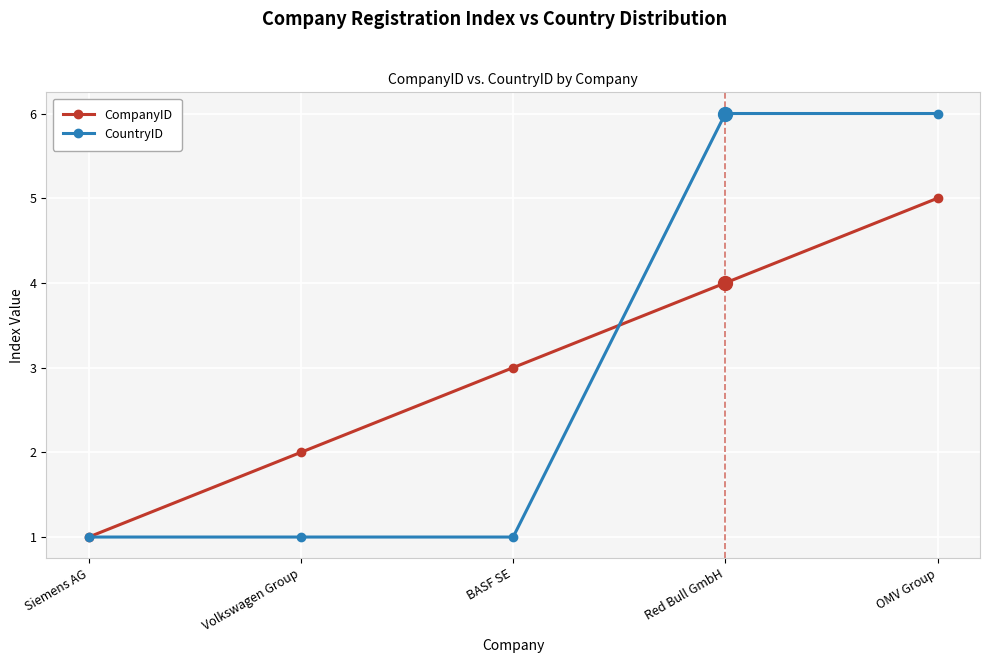

Is this an area chart (filled region under the line)?

No